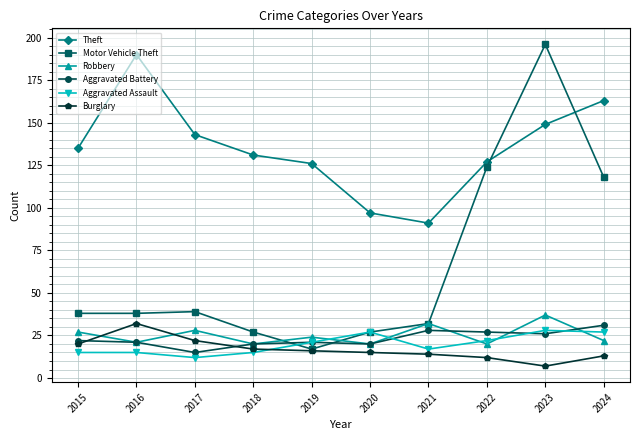

What is the value of the Burglary point at the 10th from the left?

13